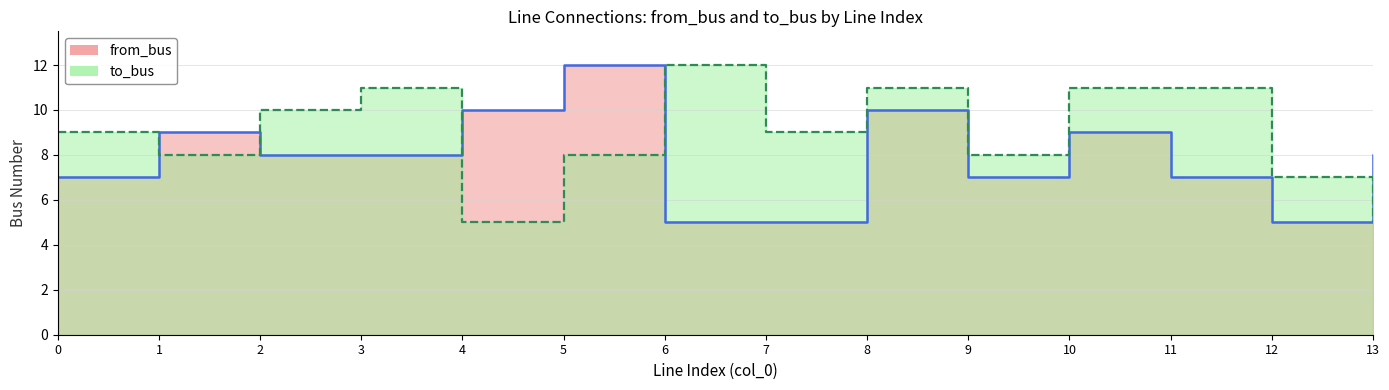

The value of to_bus at 4 is 9. True or false?

False